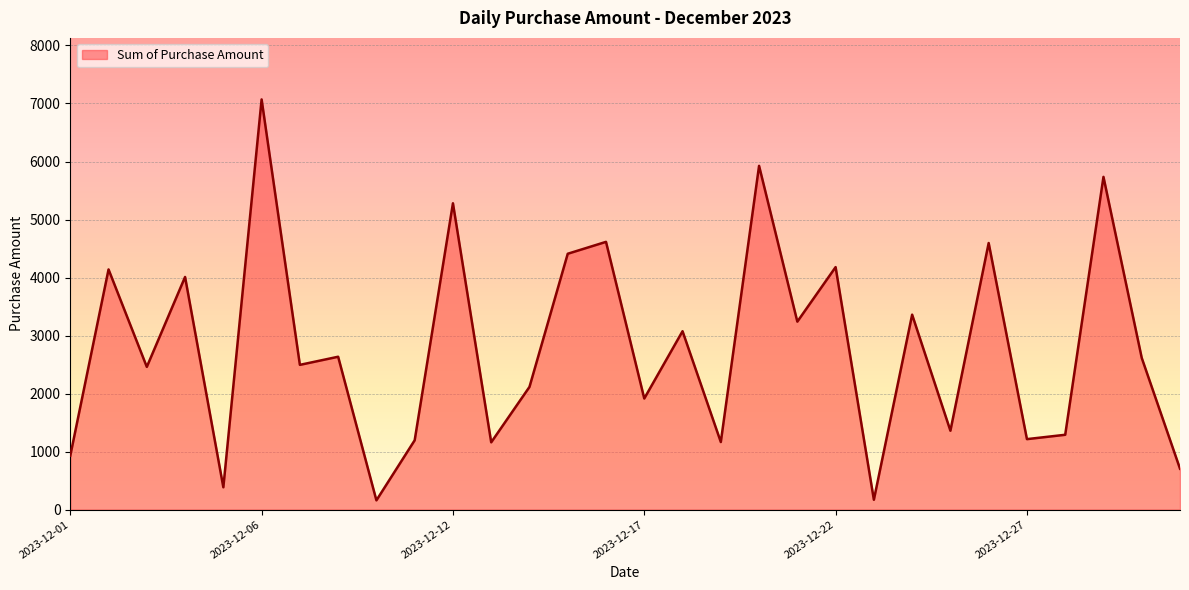

What is the maximum value shown in the chart?

7070